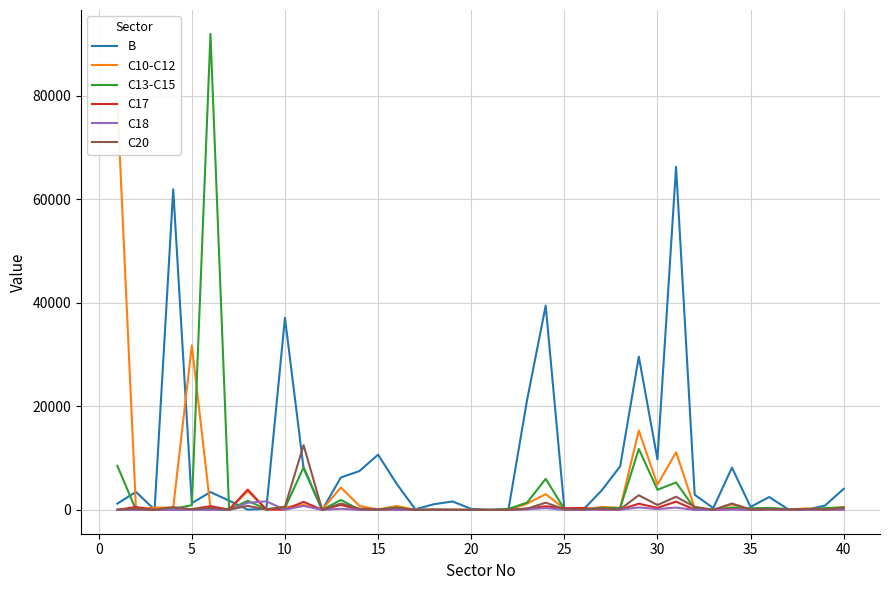

What is the highest value of the C17 series?

3932.4